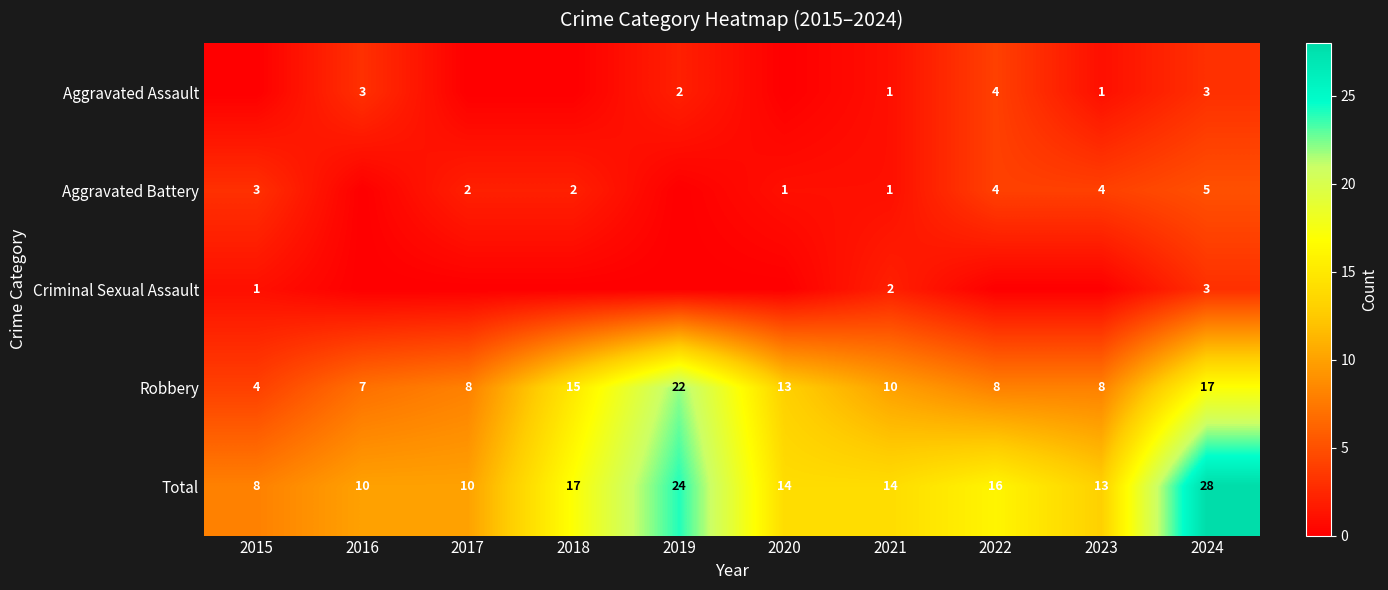

At which label does Total reach its peak?

2024